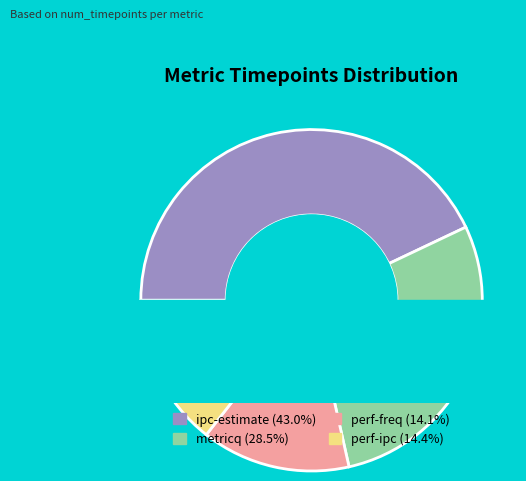

What percentage is the metricq slice, to the nearest percent?

29%